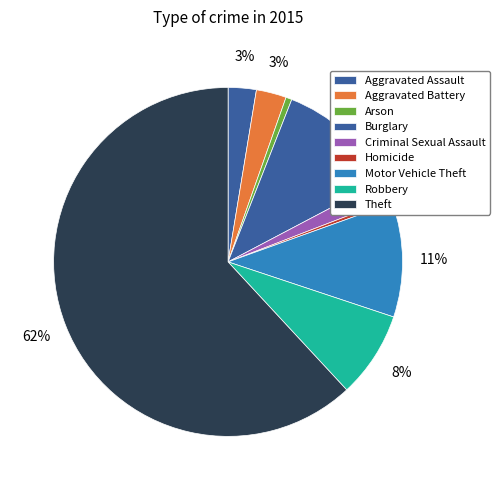

How many slices are in this pie chart?

9